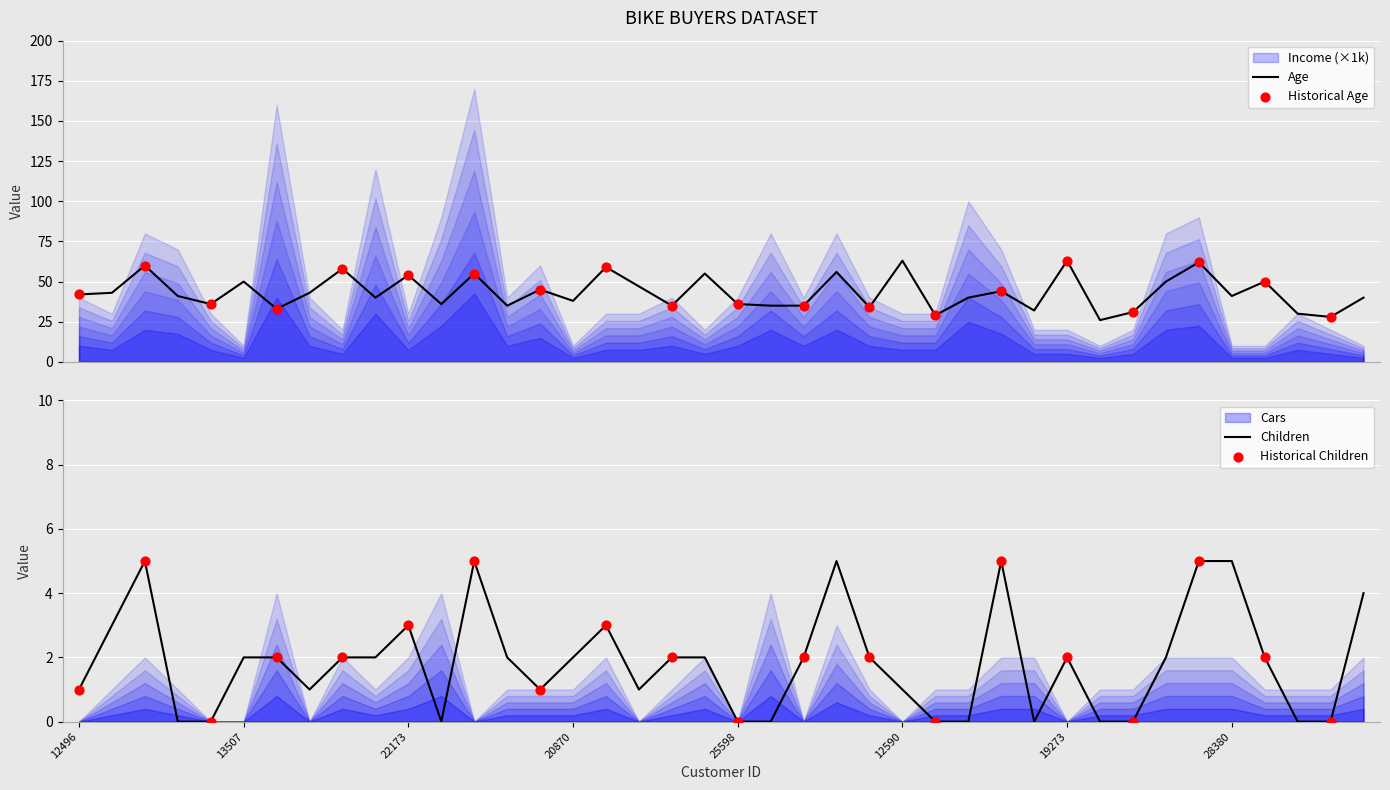

At how many categories does at least one series exceed 61?

3